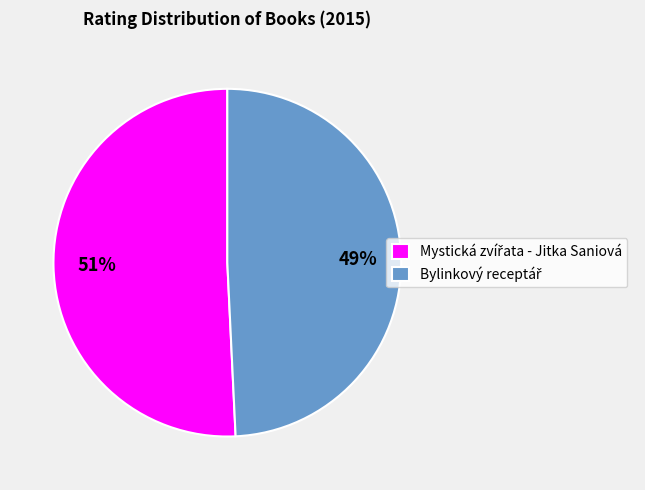

To the nearest percent, what is the average slice percentage?

50%